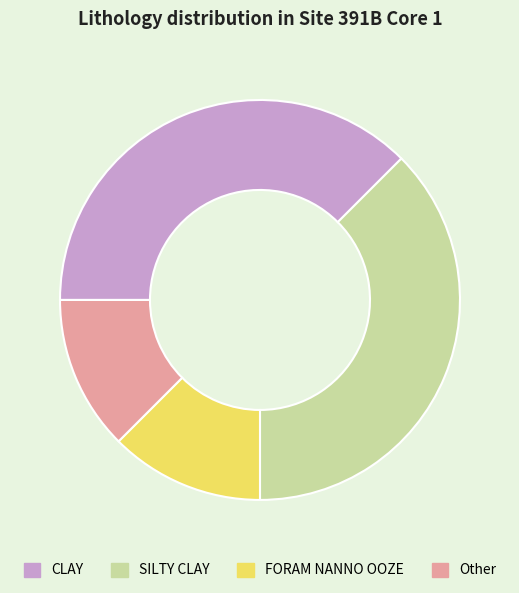

Which has a higher value, Other or CLAY?

CLAY